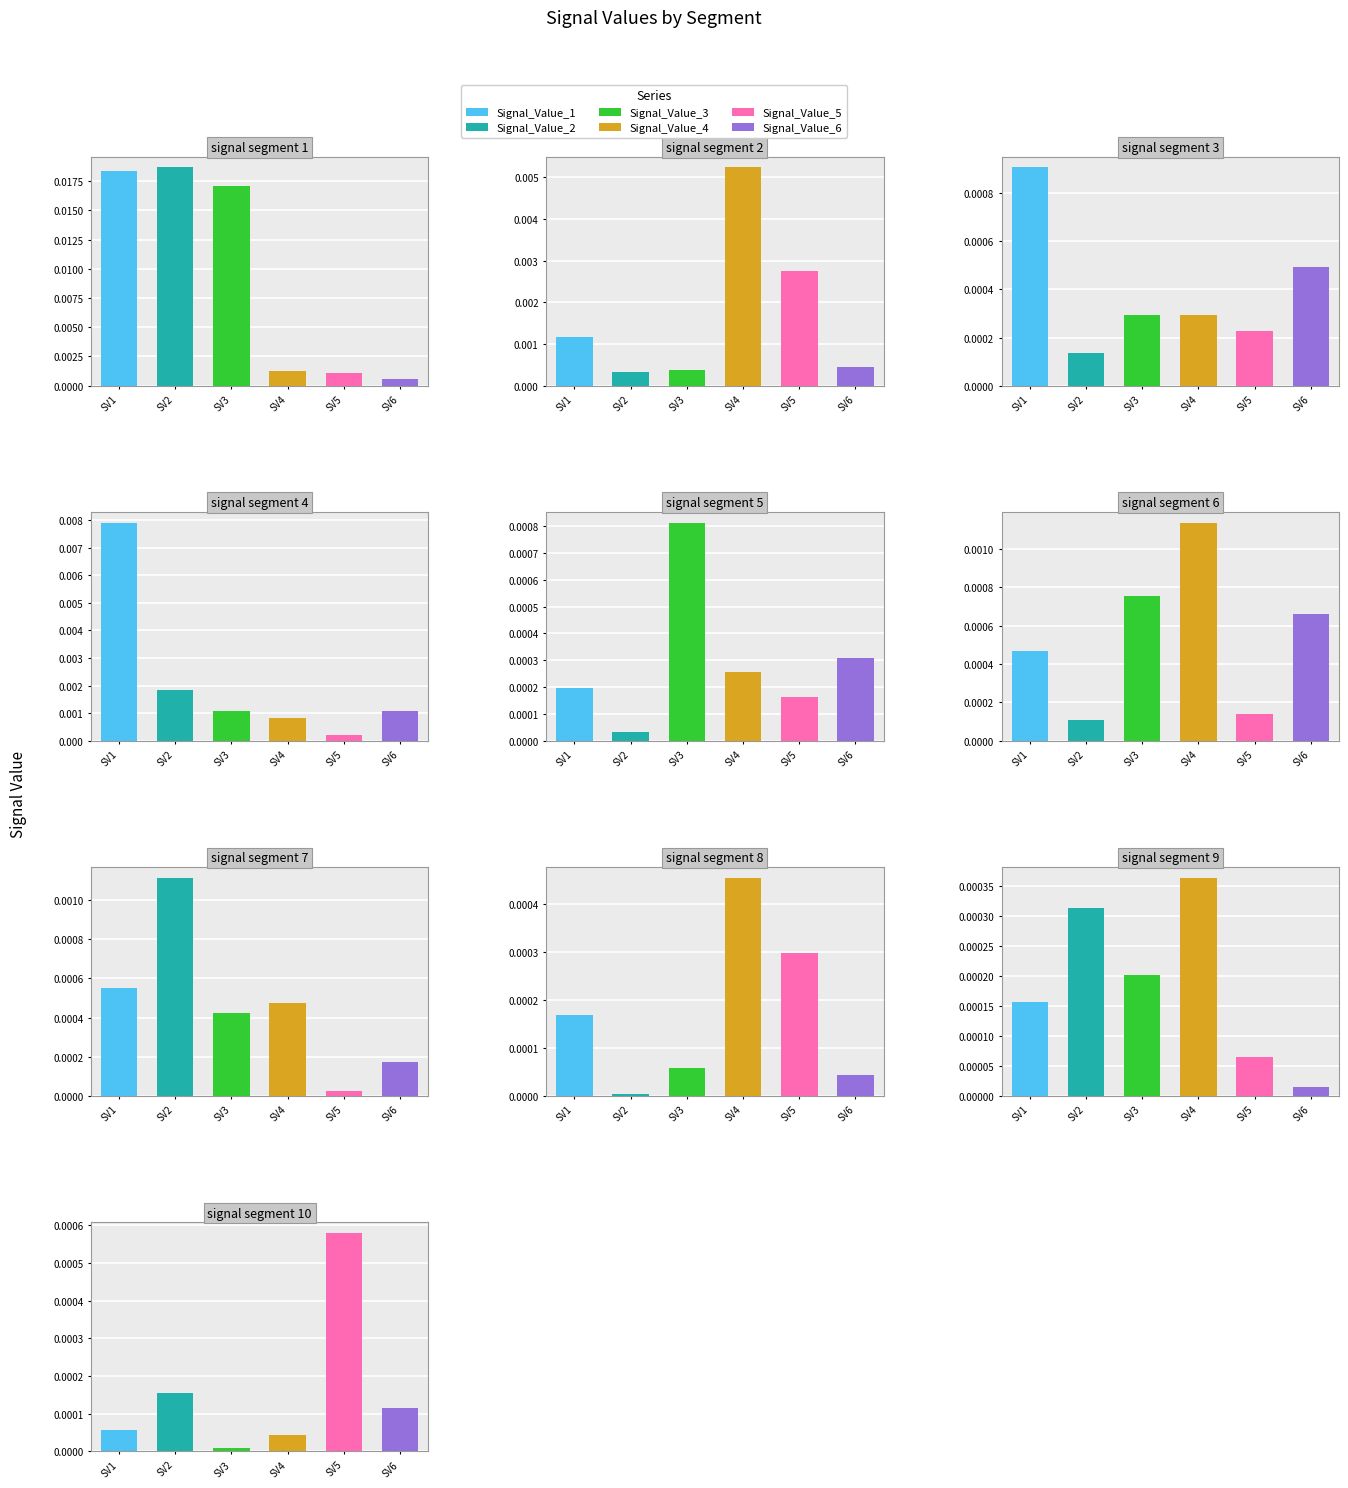

Which series changed the most between signal segment 3 and signal segment 5?

Signal_Value_1